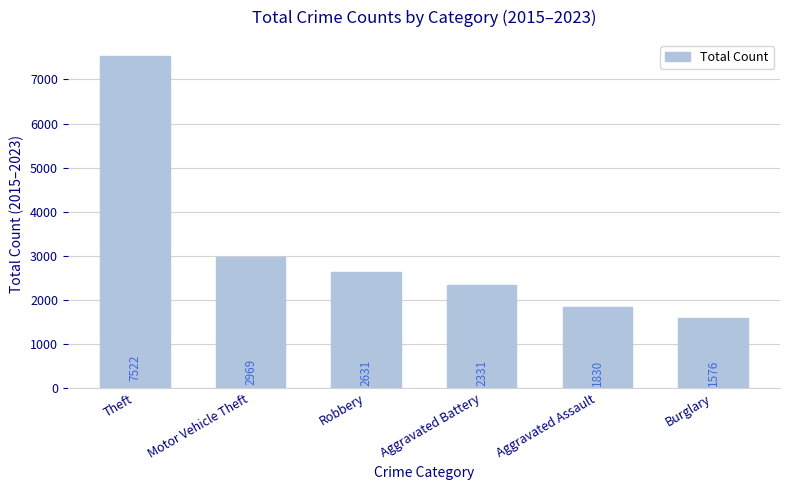

Reading right to left, extract all data points from this chart.

Burglary=1576	Aggravated Assault=1830	Aggravated Battery=2331	Robbery=2631	Motor Vehicle Theft=2969	Theft=7522